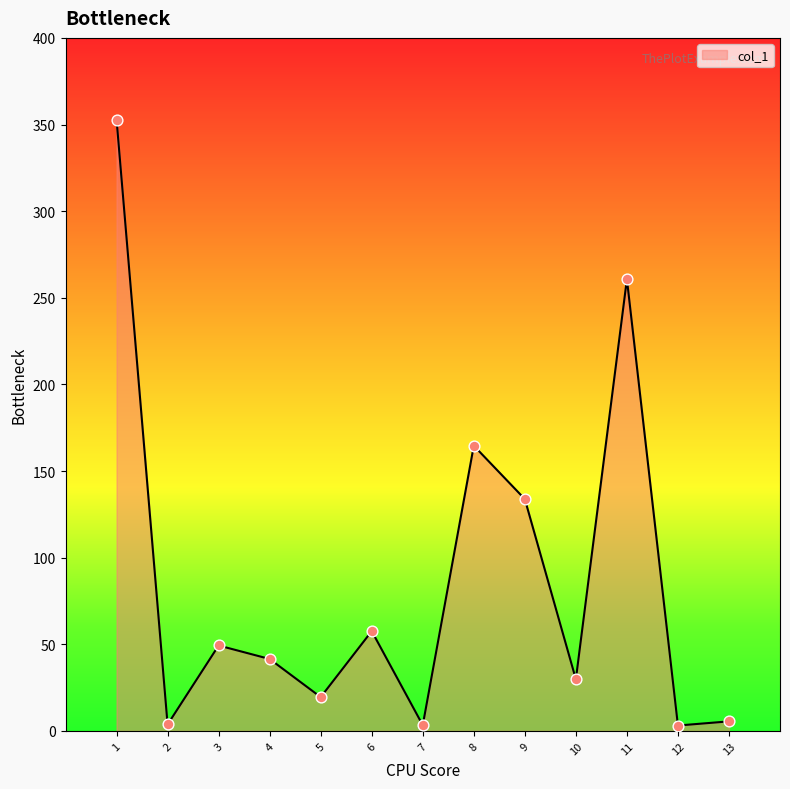

What is the change in value from 9 to 13?

-128.3